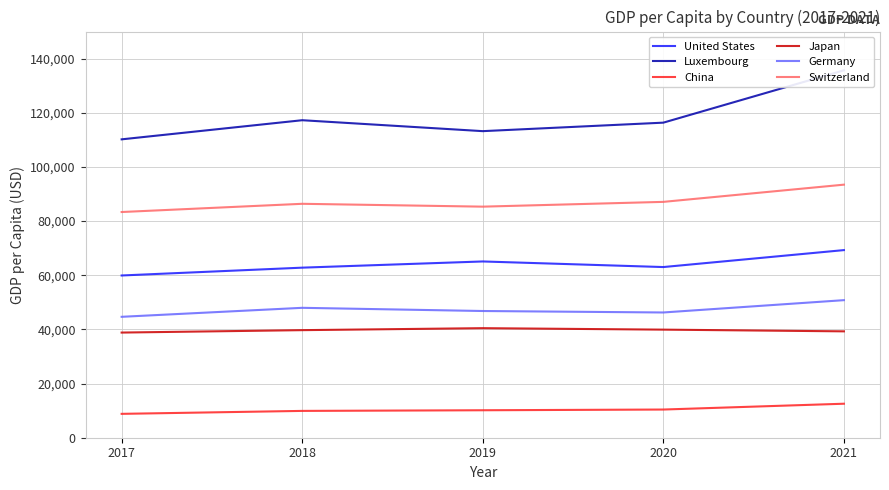

How many interior local valleys does the Switzerland series have?

1